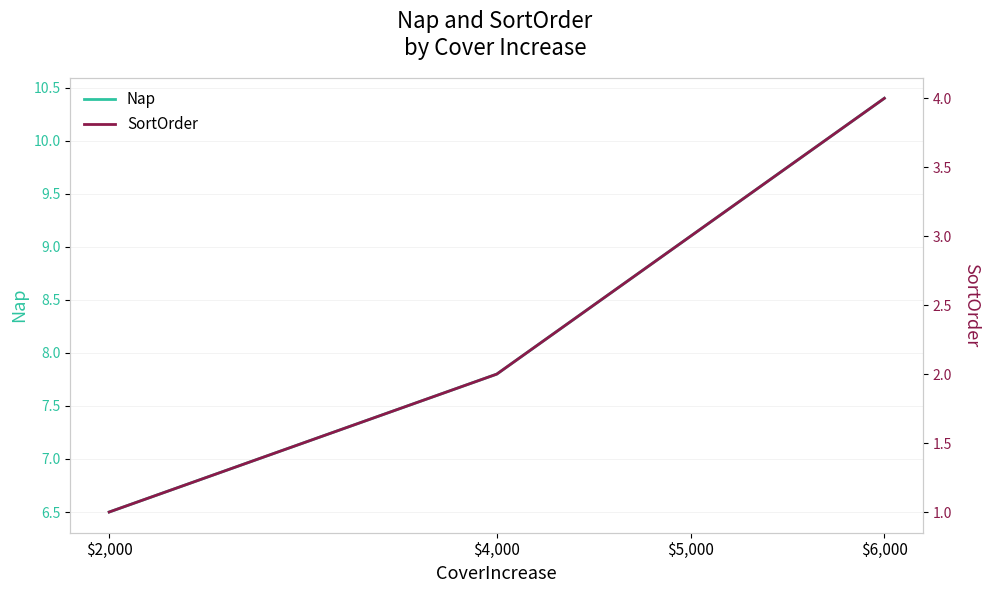

How many lines are shown in the chart?

2